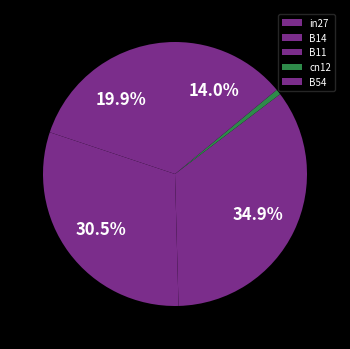

Is there any slice that represents more than half of the pie?

No